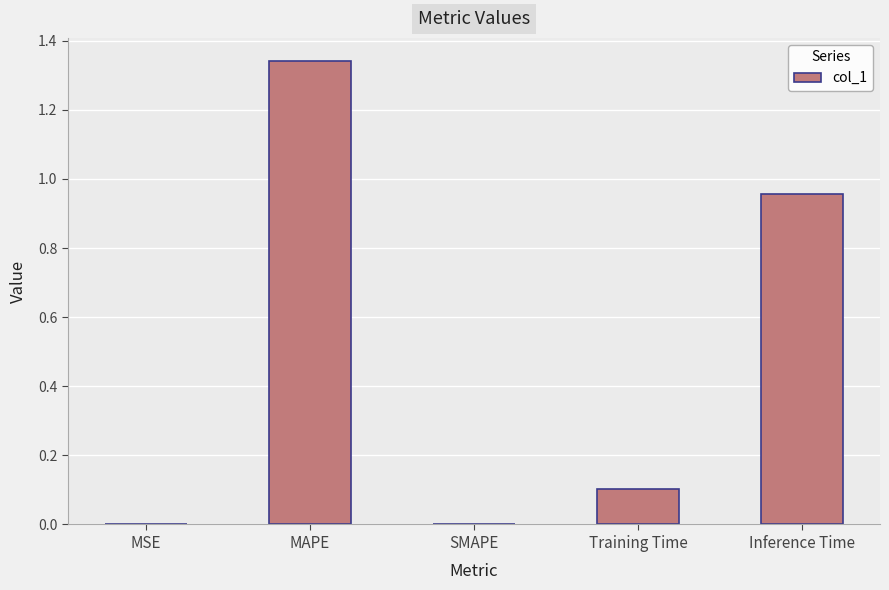

What is the sum of all values?

2.4